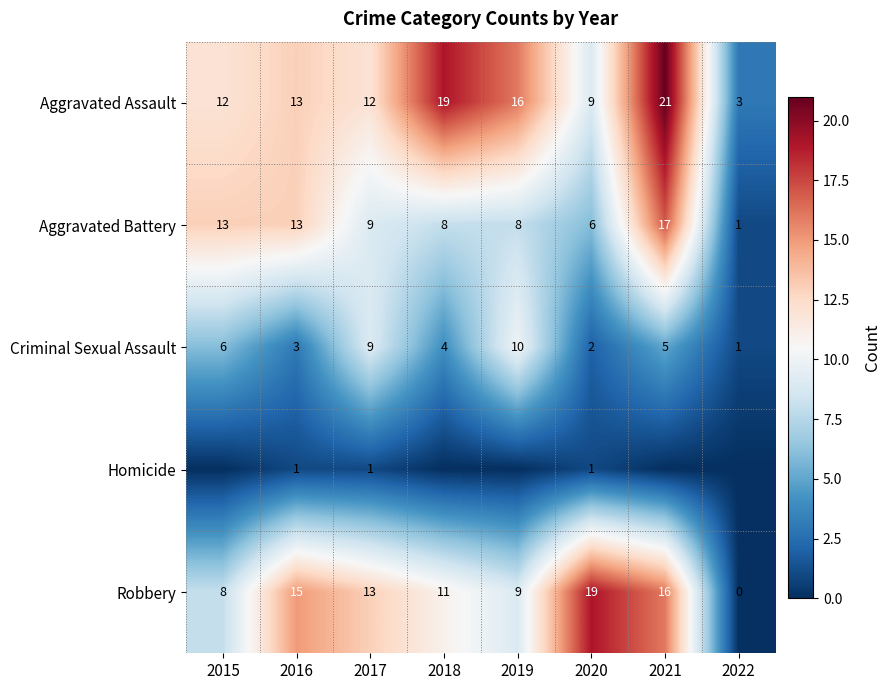

At which category does the chart reach its minimum across all series?

2015